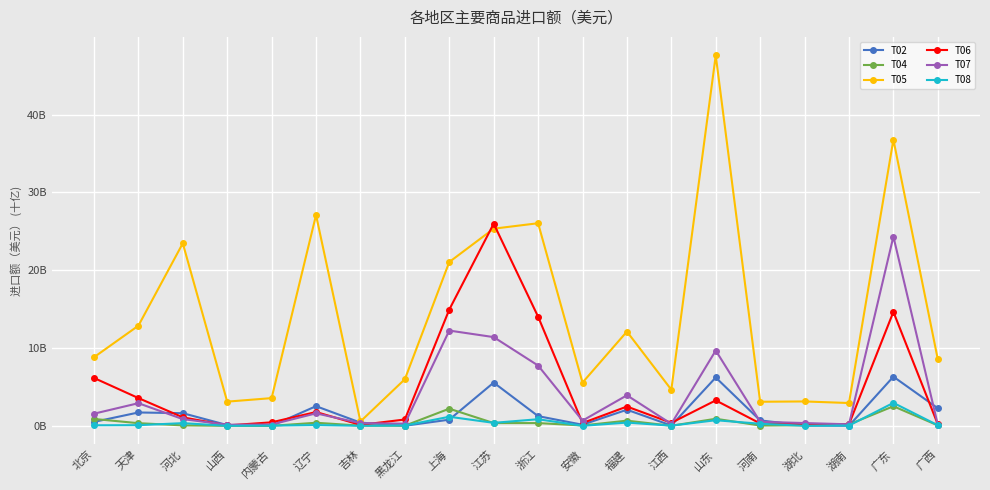

What are all the series names shown in the legend?

T02, T04, T05, T06, T07, T08